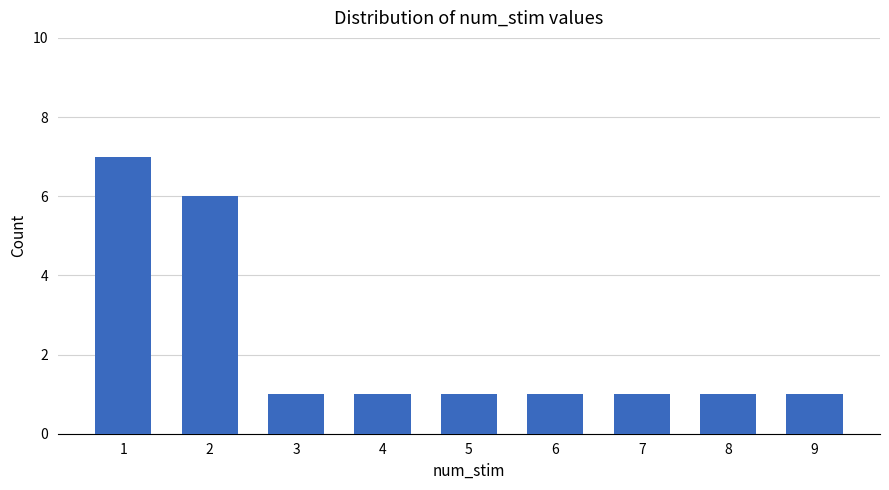

Are the bars grouped side by side (vs. stacked)?

No